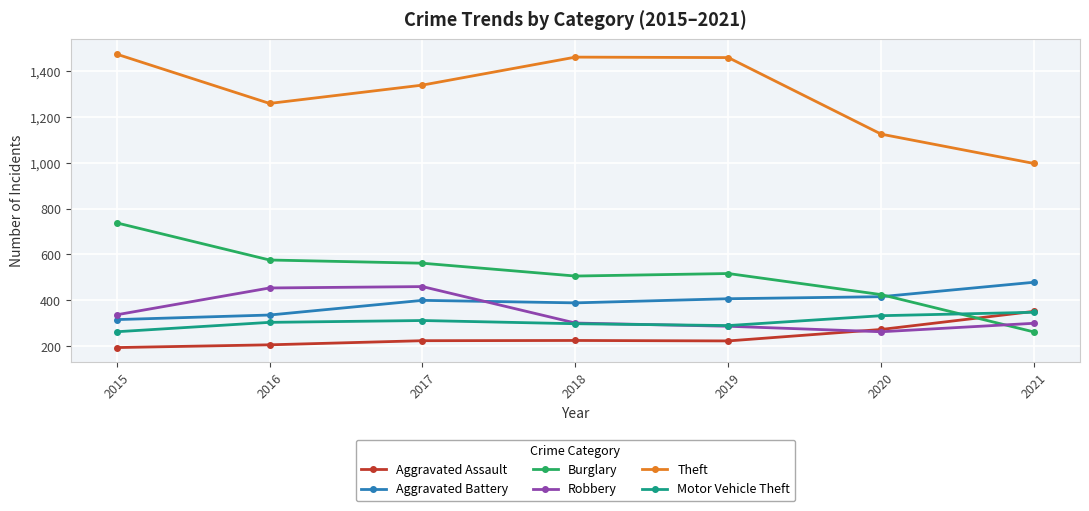

What value does the Aggravated Assault series have at 2019?

223